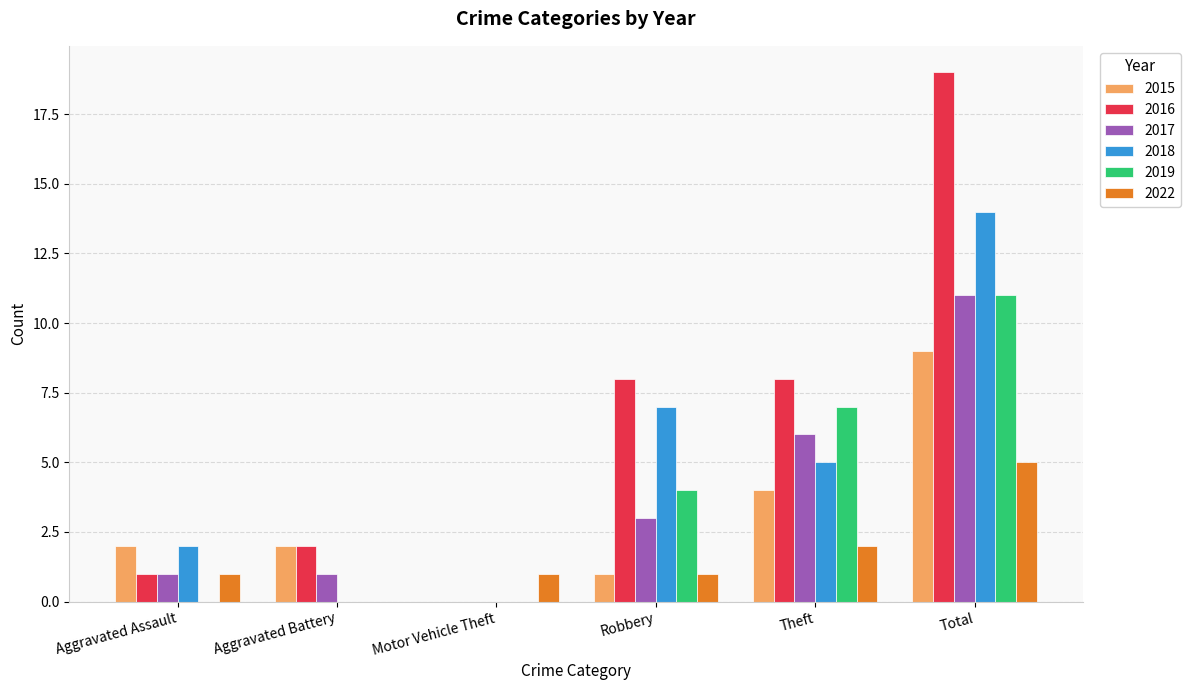

Which category has the highest value across all series?

Total